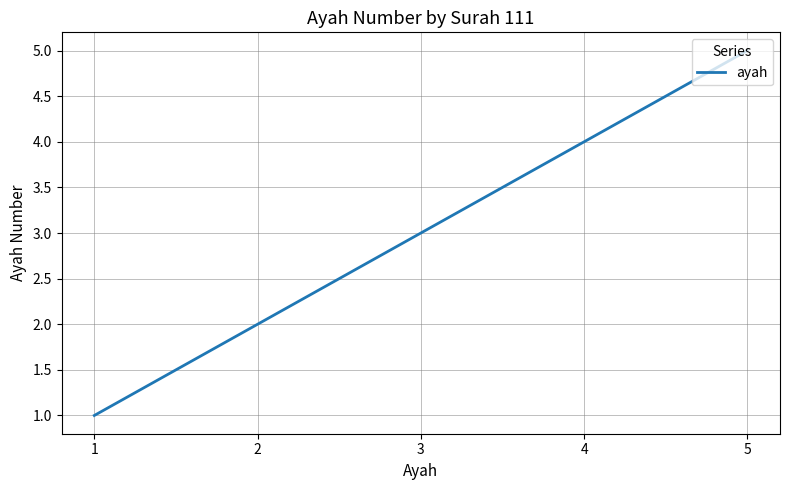

Rank the categories by value from highest to lowest.

5, 4, 3, 2, 1